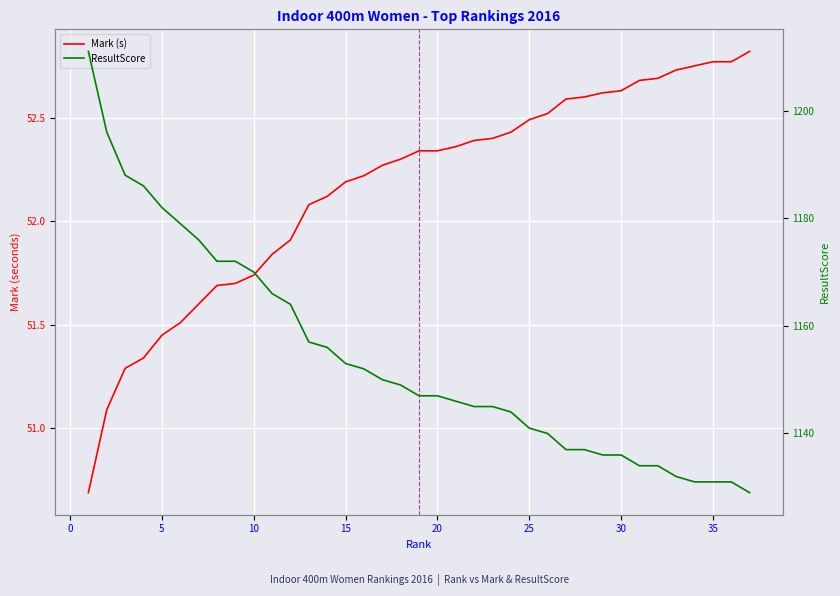

What is the approximate value of Mark (s) at 0?

51.1